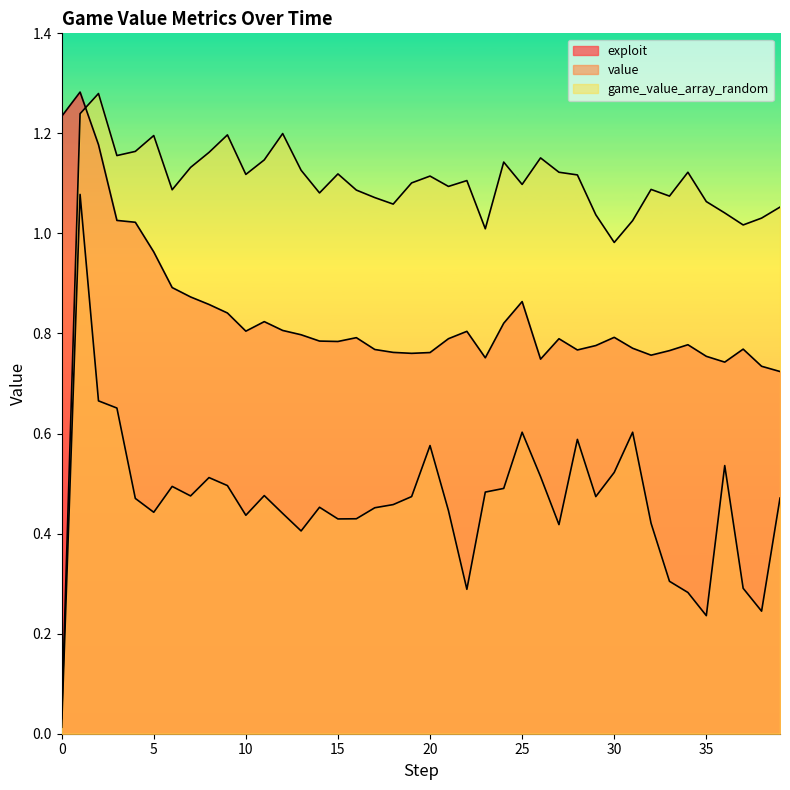

What is the value of the game_value_array_random point at the 33rd from the left?

1.1